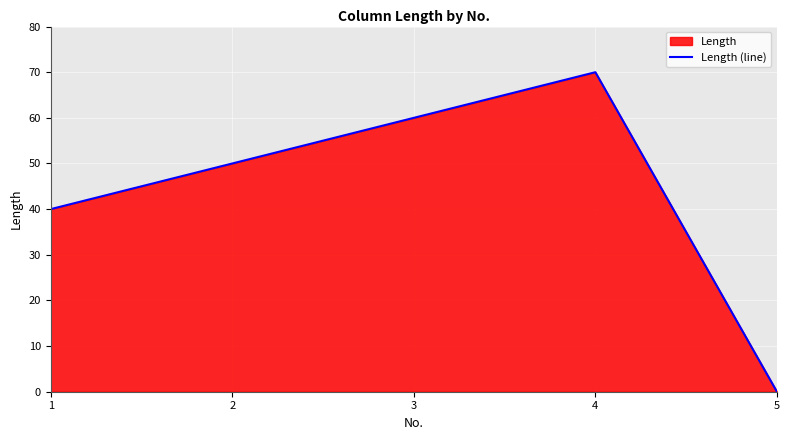

Rank the categories by value from lowest to highest.

5, 1, 2, 3, 4